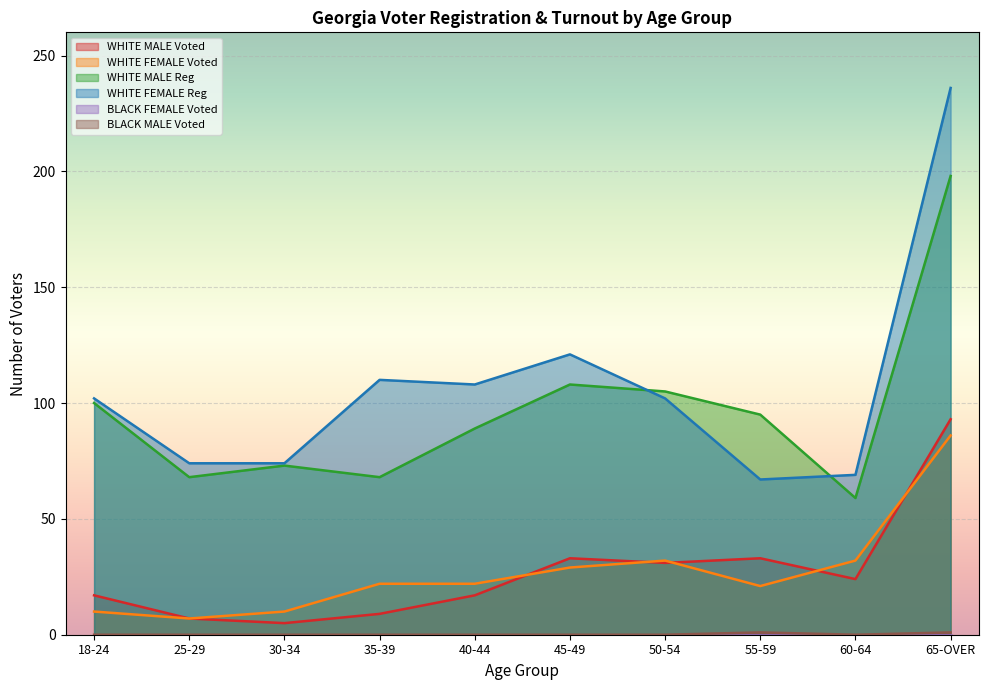

How many values in the WHITE FEMALE Voted series are below 22?

4